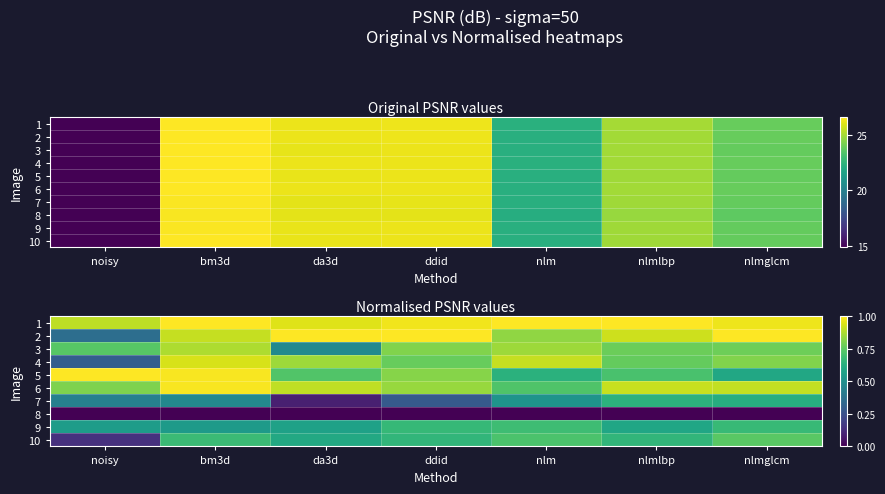

Rank the series by their maximum value, from highest to lowest.

1, 2, 5, 6, 4, 3, 10, 9, 7, 8